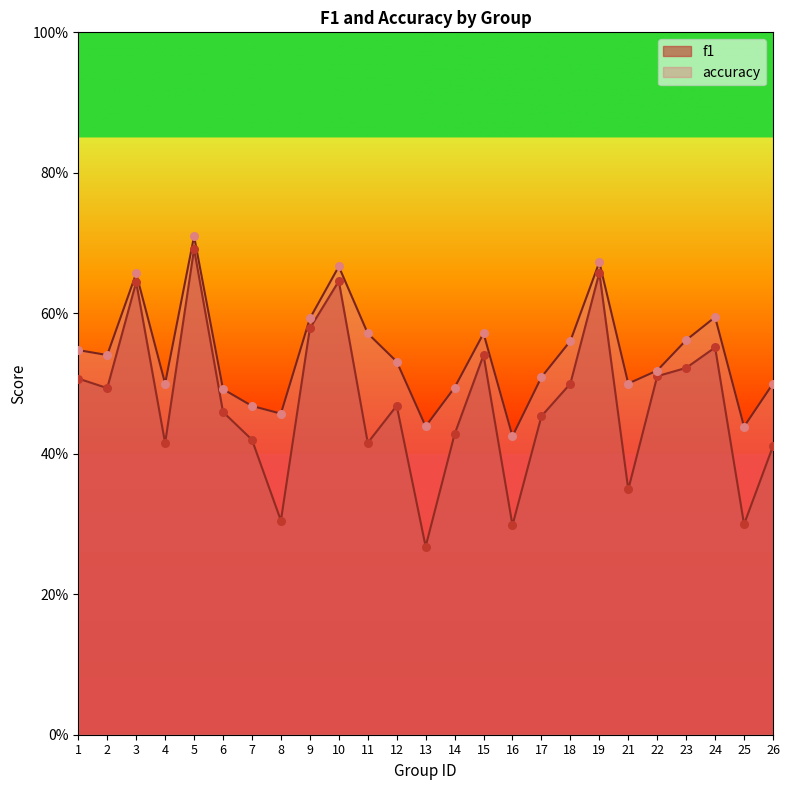

Is the value of f1 at 9 greater than the value of accuracy at 9?

No